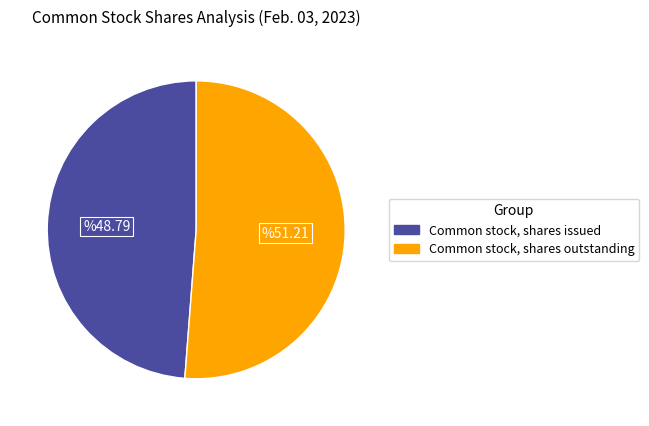

Is there any slice that represents more than half of the pie?

Yes